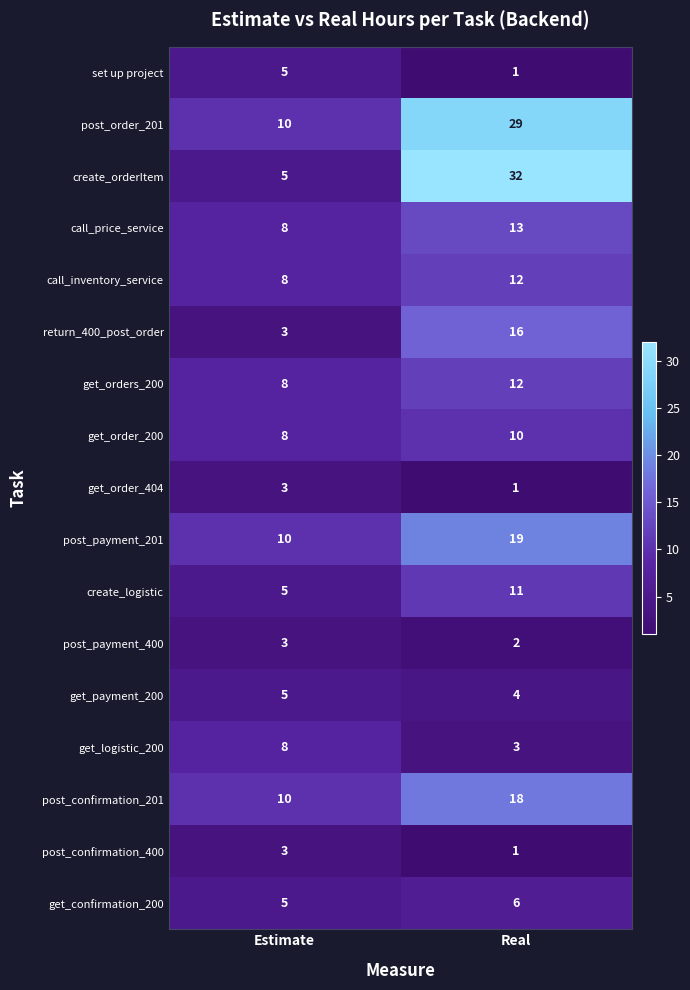

What is the average value of the get_order_200 series?

9